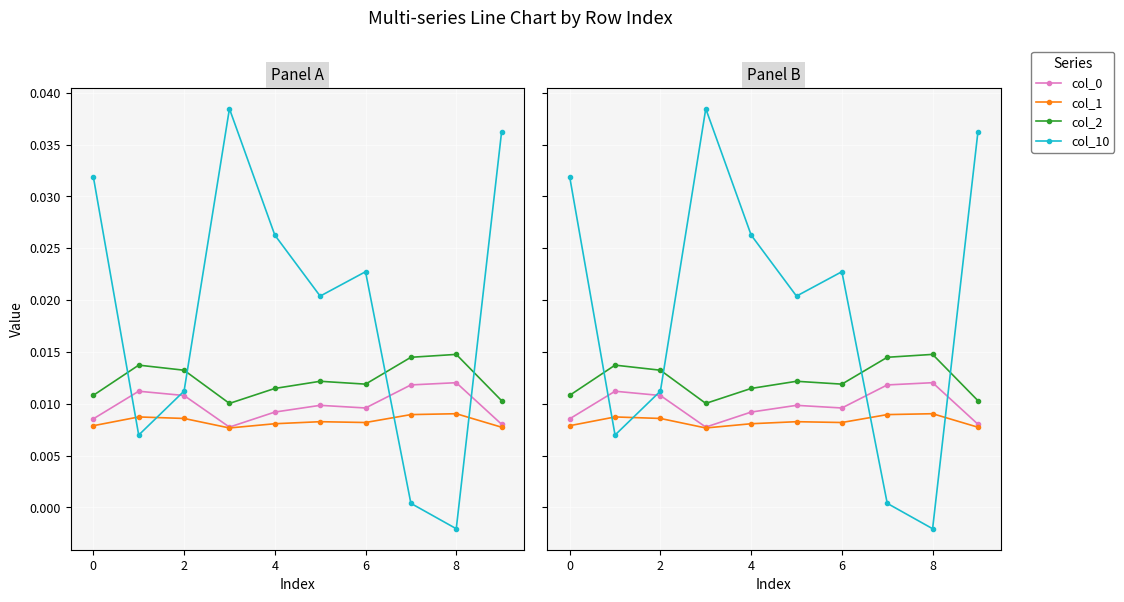

What are all the series names shown in the legend?

col_0, col_1, col_2, col_10